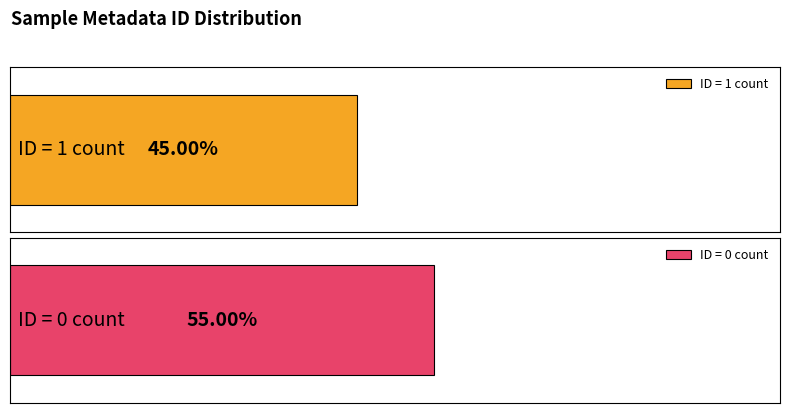

The value of ID=0 (Count) at Sample17 is 1. True or false?

False